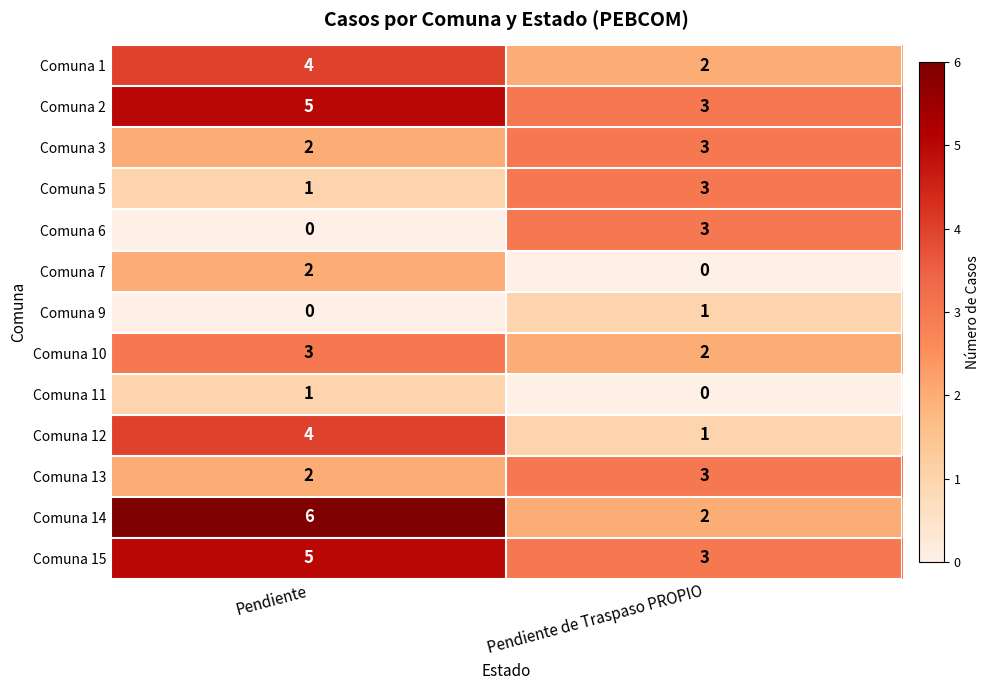

What is the sum of all Comuna 15 values?

8